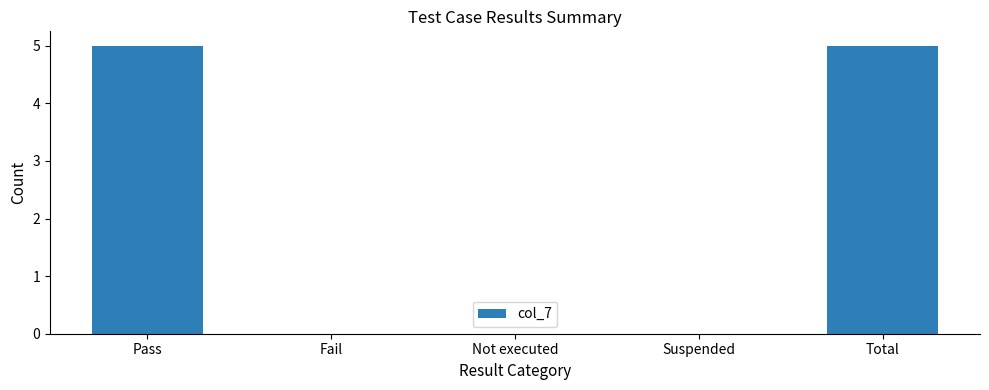

True or false: the data shows -2 at Not executed.

False